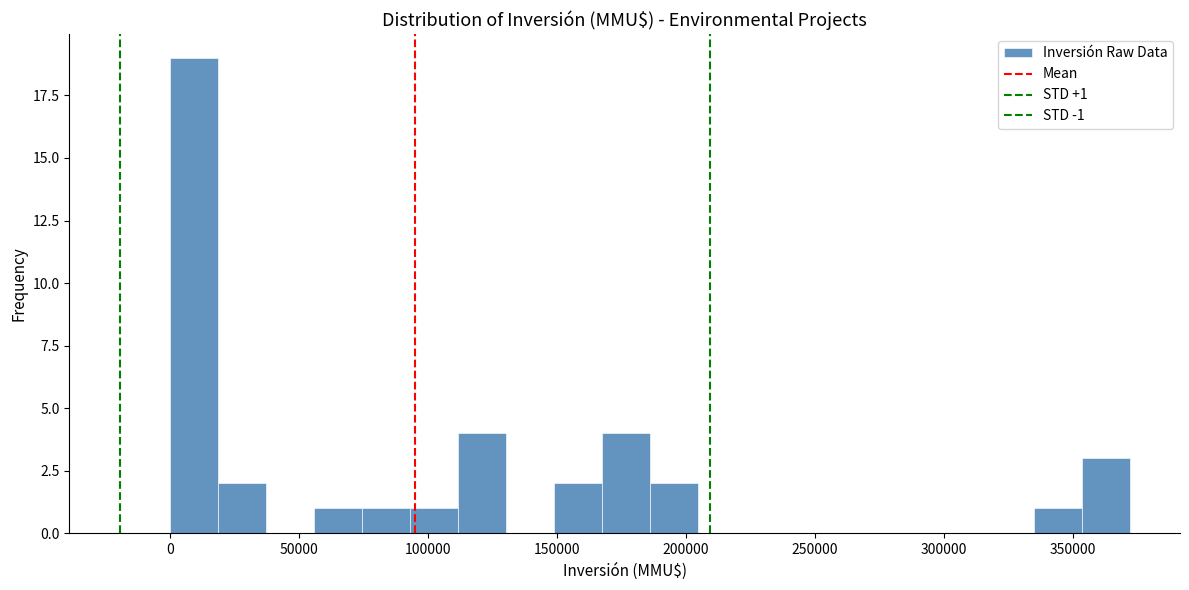

Around what value on the x-axis is the tallest bar? Give the approximate position of its centre, as read against the axis.

10000